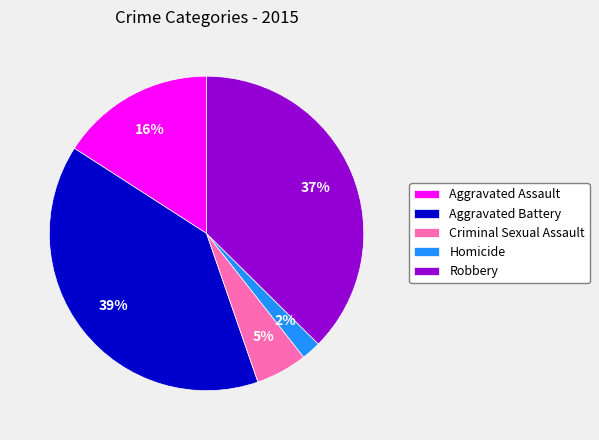

Is there a majority slice in this chart?

No